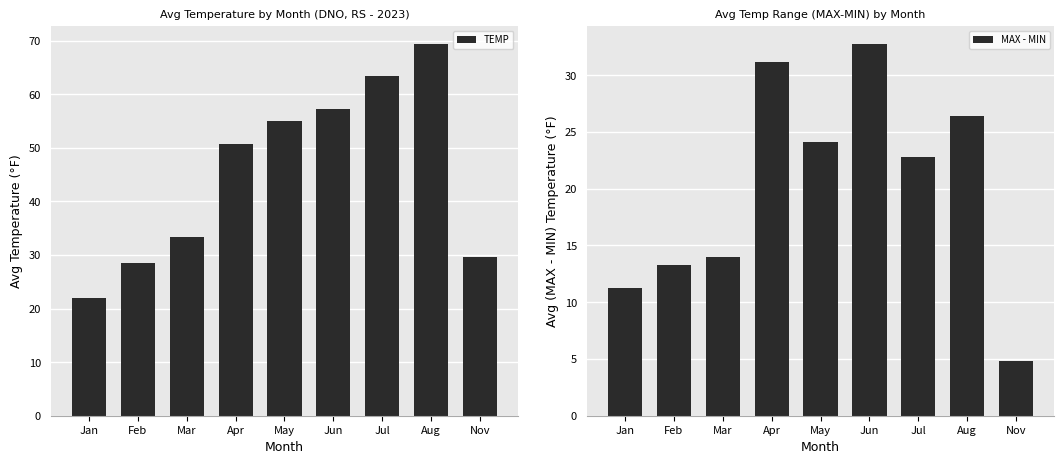

How many groups of bars are there?

9